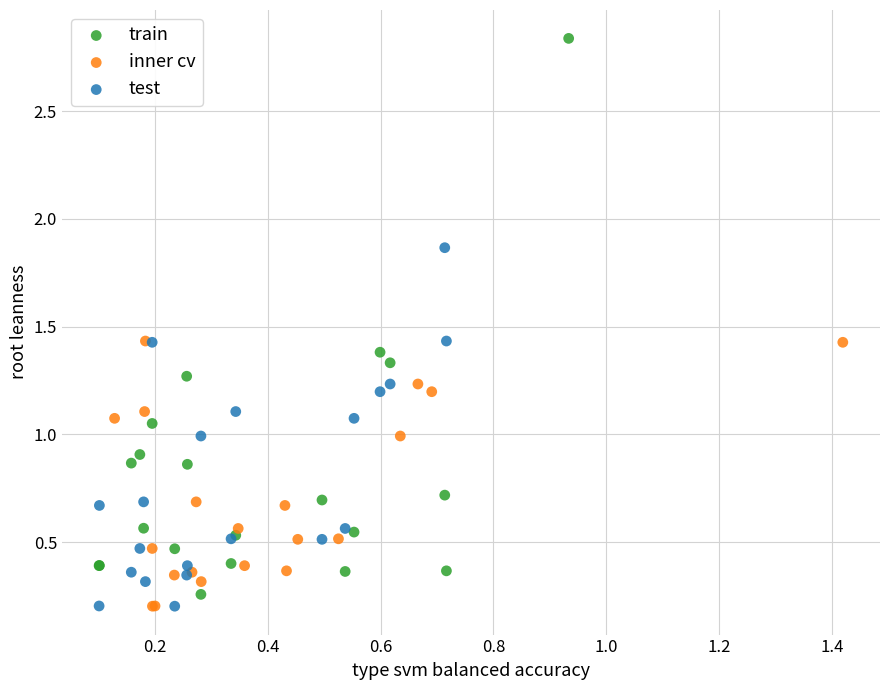

Which series has the widest spread of Y values?

train